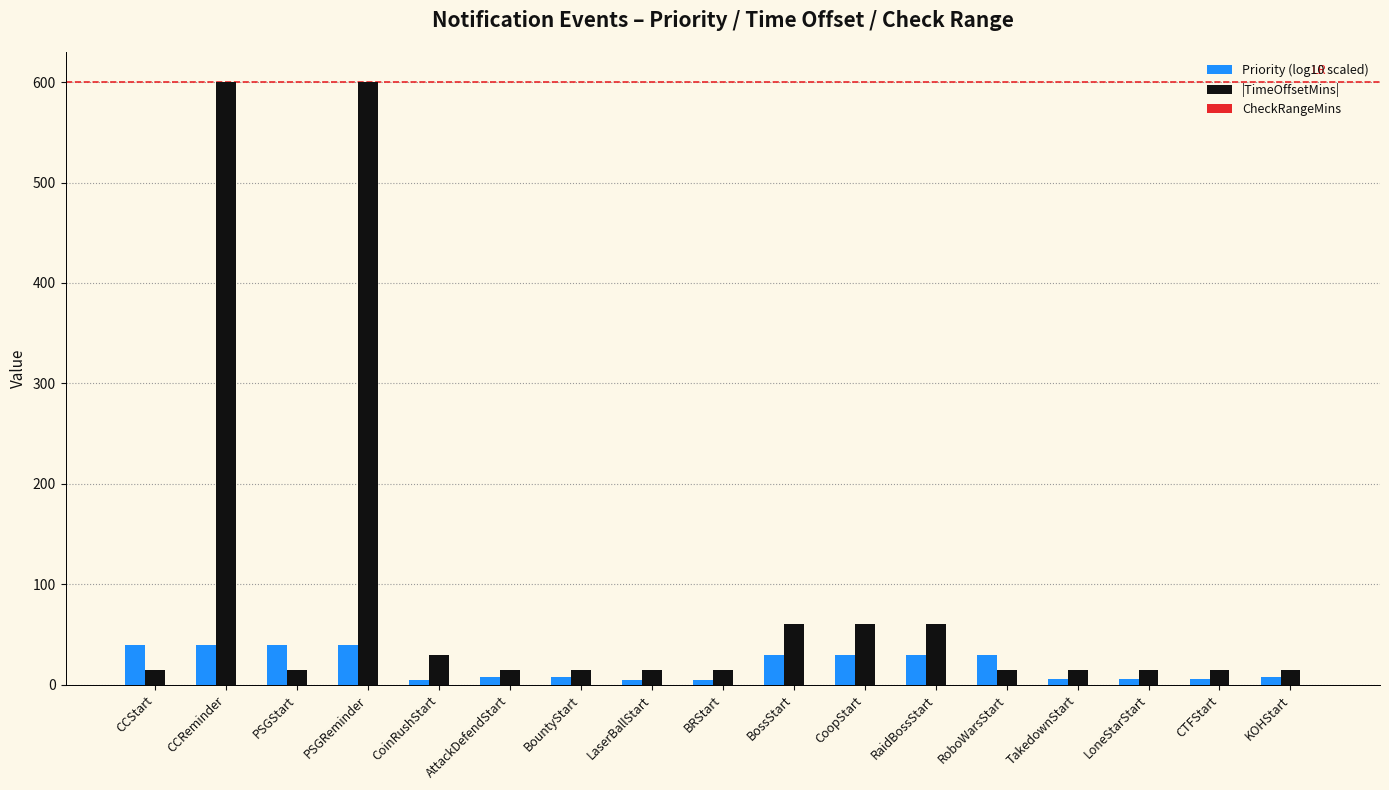

What is the difference between the maximum and minimum values in the Priority (log10 scaled) series?

35.2